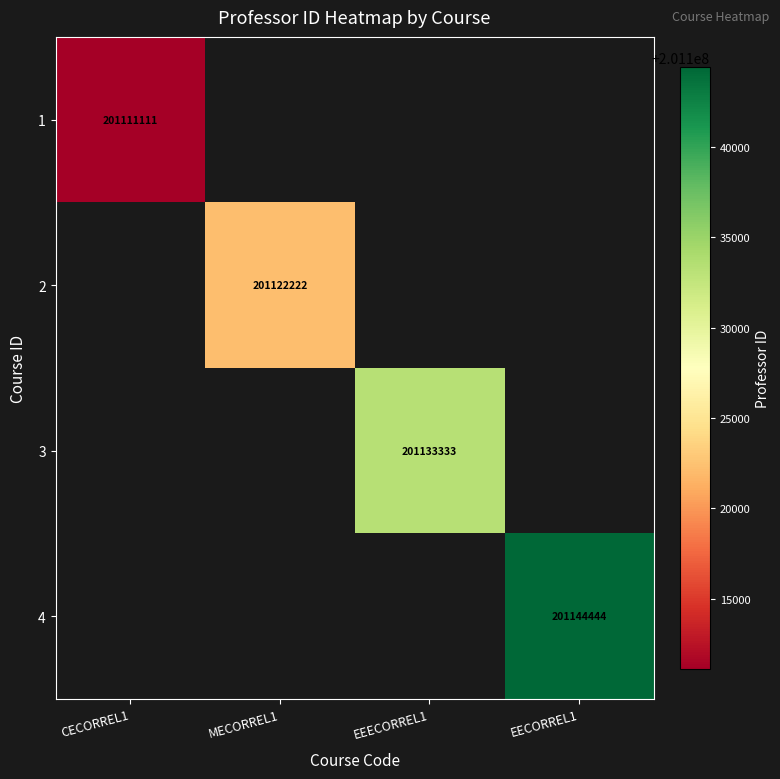

The 3 series shows 261488051 at EEECORREL1. True or false?

False